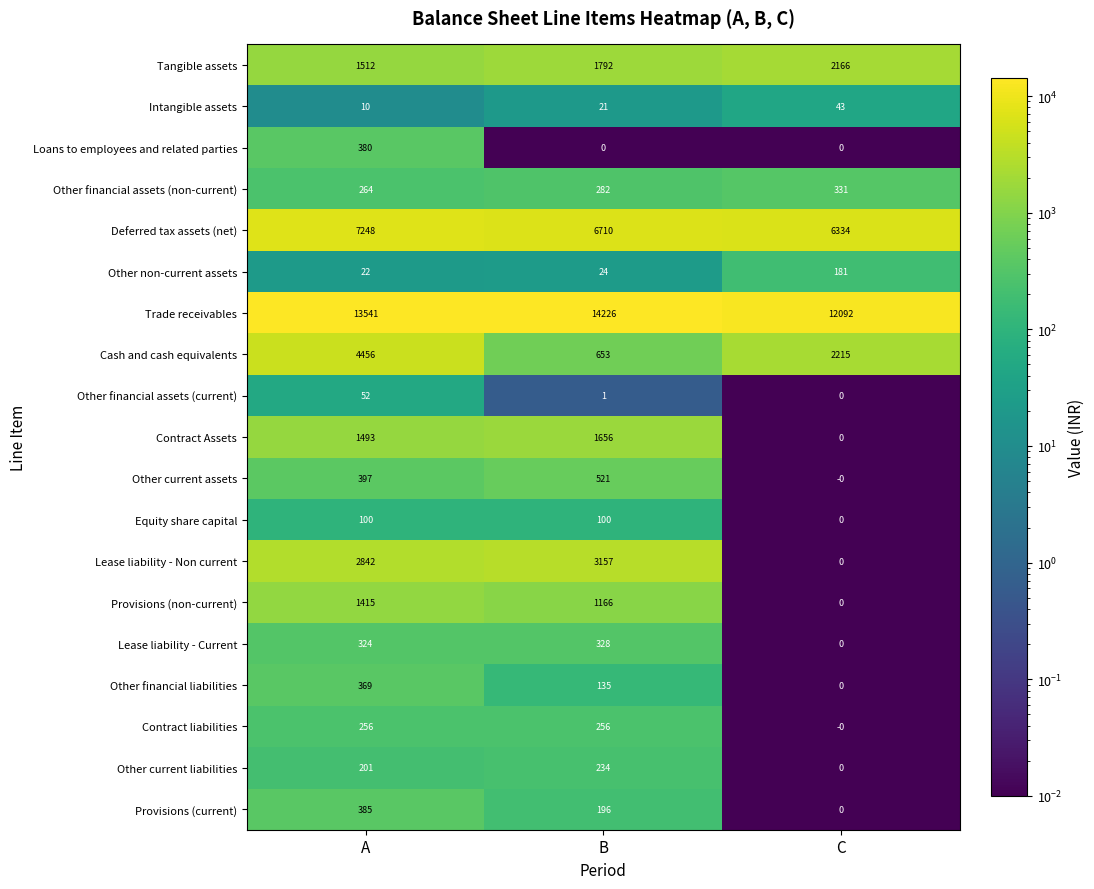

What is the difference between the highest and lowest values at C?

12092